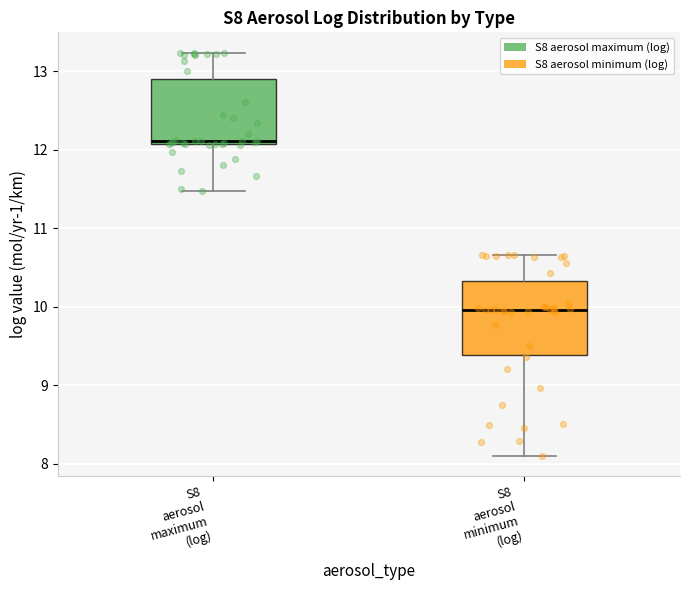

Reading left to right, read every box against the y-axis: the position of its median line, the range the box covers, and the ends of its whiskers. The values are not printed on the chart, so give them approximately, as read against the axis.

S8 aerosol maximum (log): median 12.1 (just above the box's lower edge), box 12.1 to 12.9, whiskers 11.5 to 13.2
S8 aerosol minimum (log): median 10.0, box 9.4 to 10.3, whiskers 8.1 to 10.7